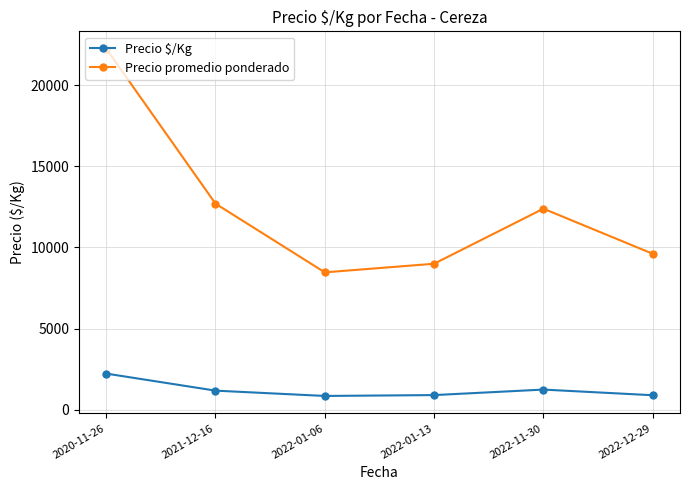

At which category does the chart reach its peak across all series?

2020-11-26